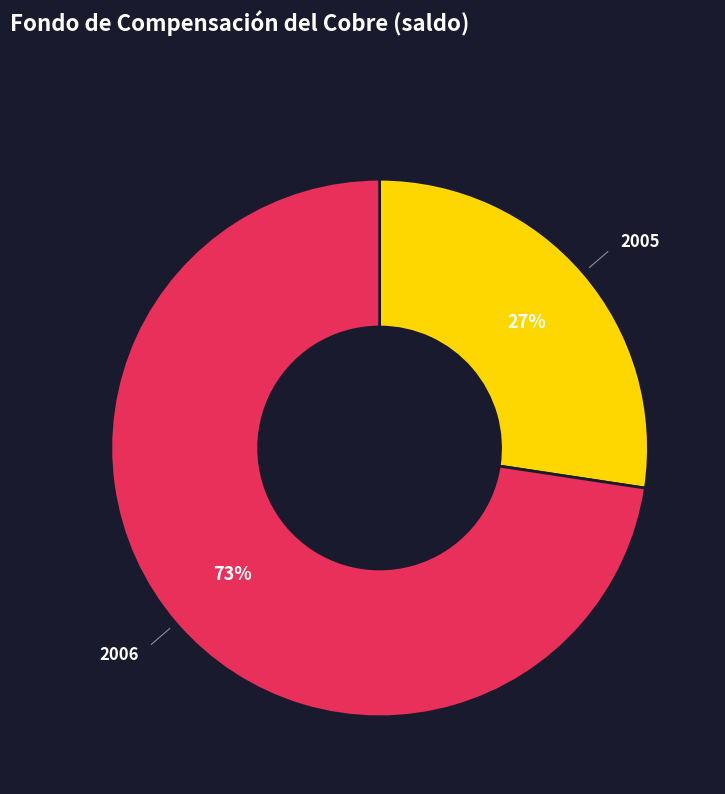

Count the number of slices in the pie.

2